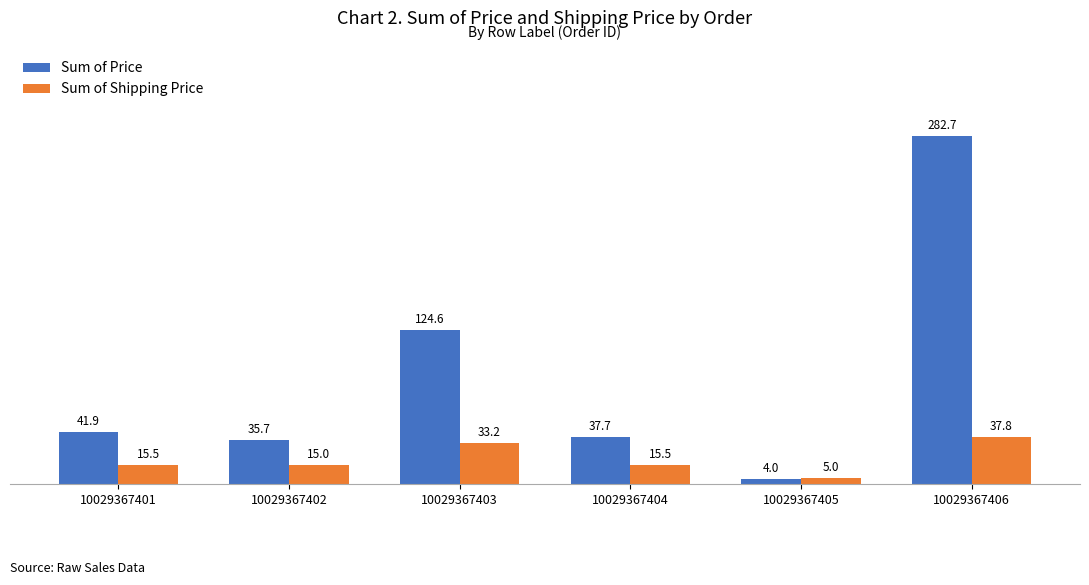

What are all the series names shown in the legend?

Sum of Price, Sum of Shipping Price